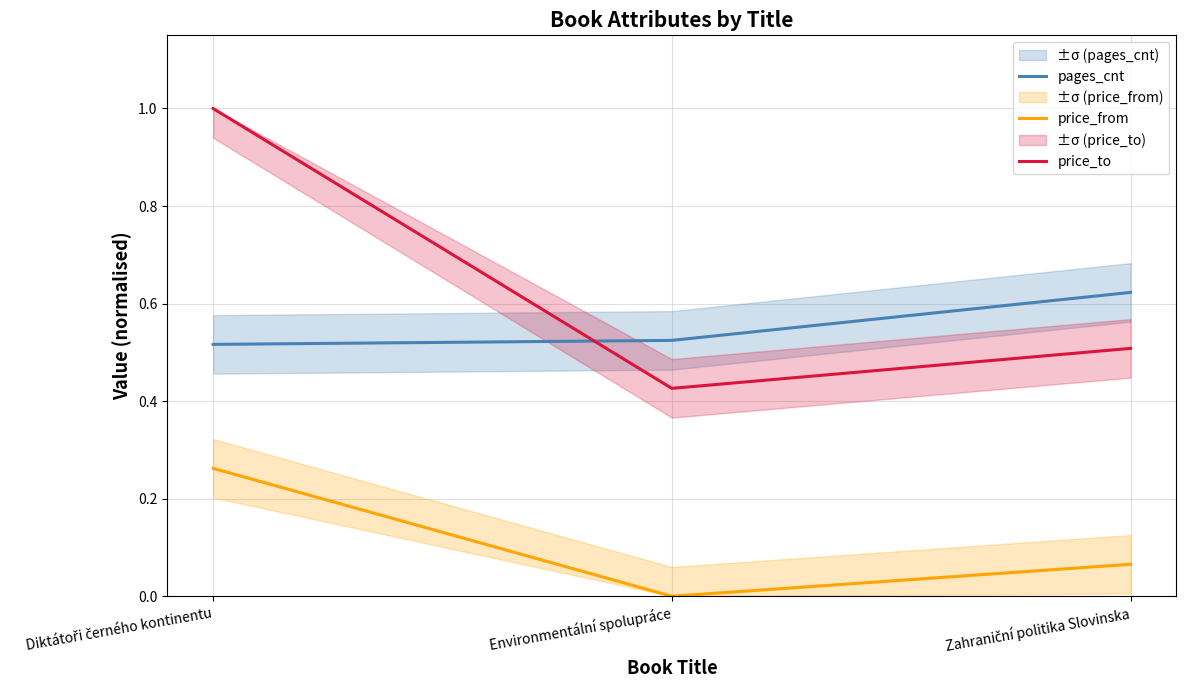

What is the lowest value of the pages_cnt series?

0.5